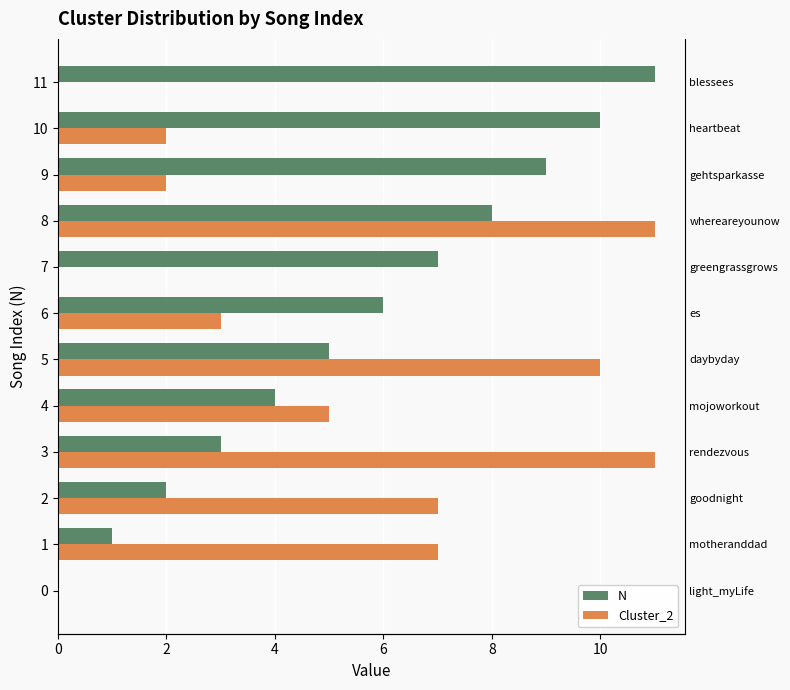

True or false: N has a value of 12 at 8.

False